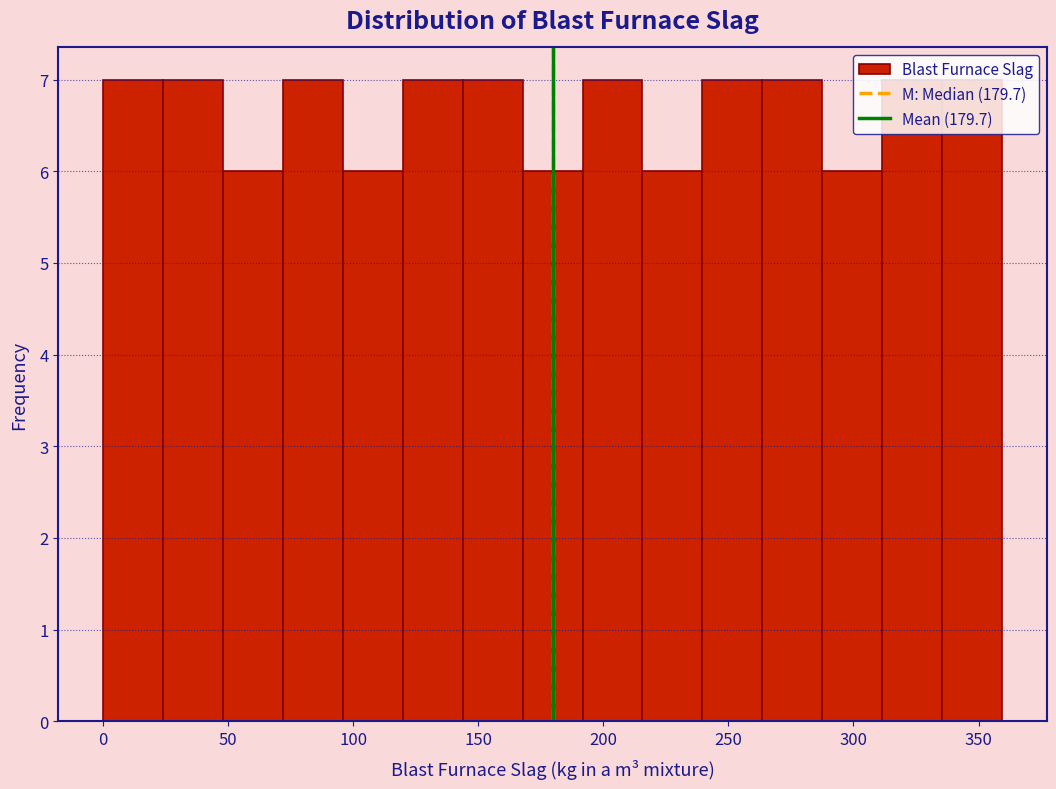

Reading left to right, transcribe this chart: for each bar, give the range it covers on the x-axis and its height. Neither the bar edges nor the heights are printed on the chart, so give them approximately, as read against the axes.

0 to 25: 7
25 to 50: 7
50 to 70: 6
70 to 95: 7
95 to 120: 6
120 to 145: 7
145 to 170: 7
170 to 190: 6
190 to 215: 7
215 to 240: 6
240 to 265: 7
265 to 290: 7
290 to 310: 6
310 to 335: 7
335 to 360: 7